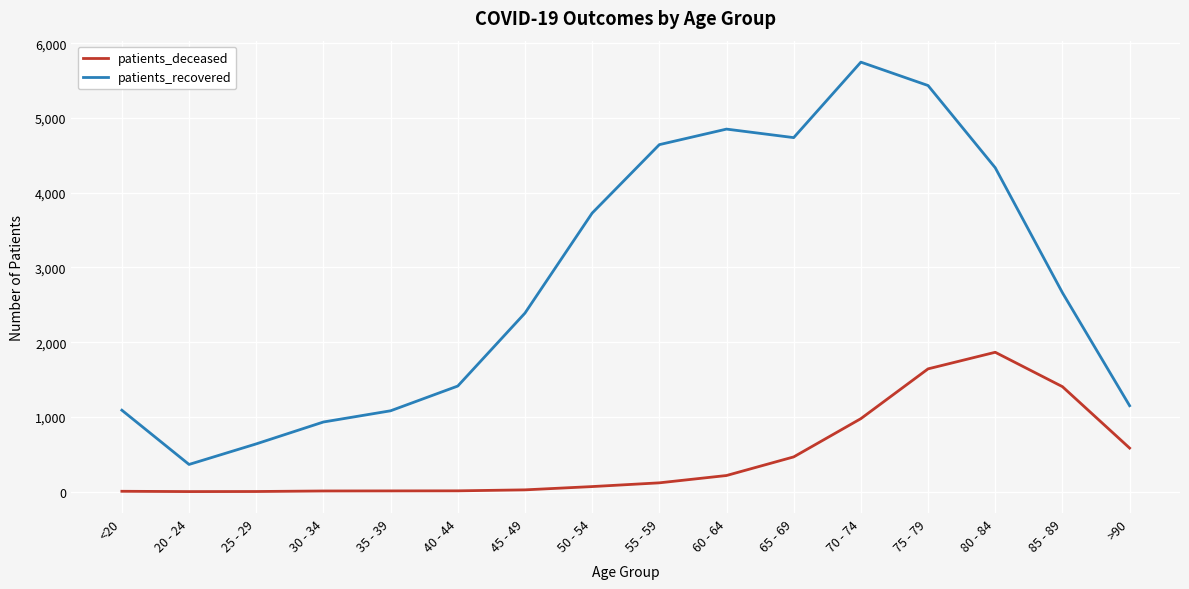

List the series in order of their peak value, highest first.

patients_recovered, patients_deceased